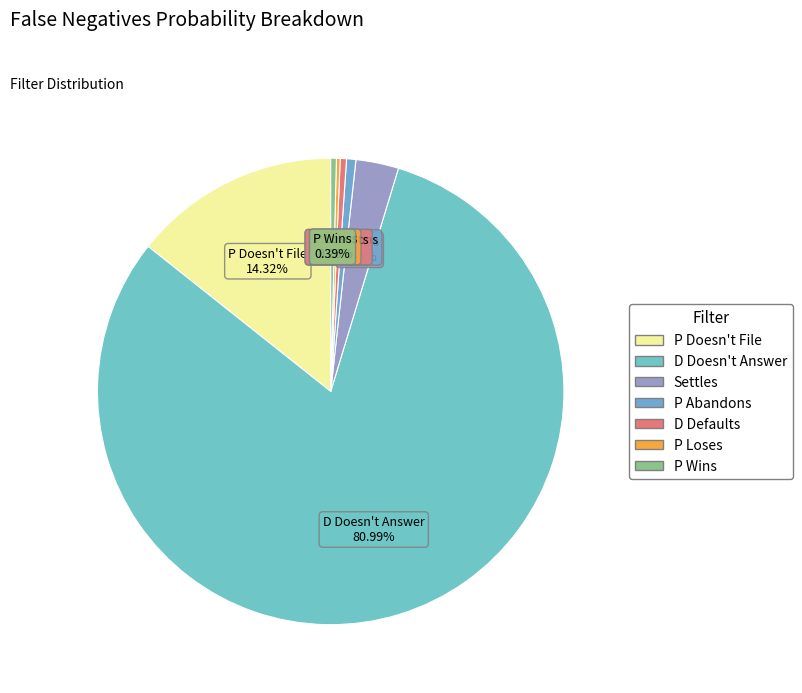

What percentage is the P Doesn't File slice, to the nearest percent?

14%